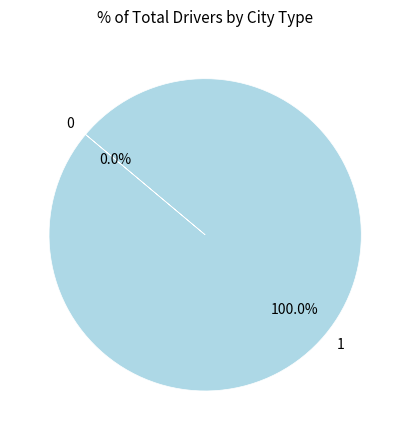

The 1 slice represents 99% of the pie. True or false?

False